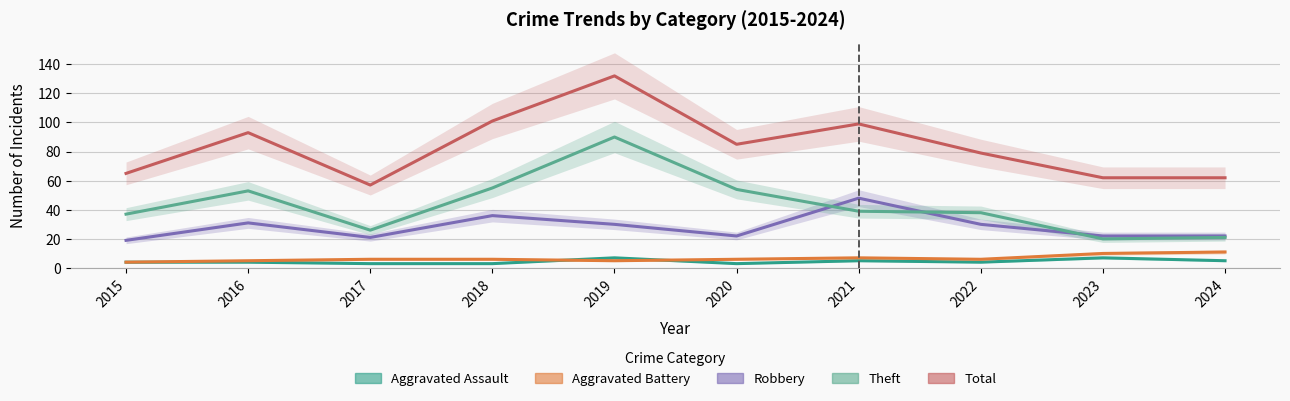

Rank the series at 2017 from lowest to highest value.

Aggravated Assault, Aggravated Battery, Robbery, Theft, Total